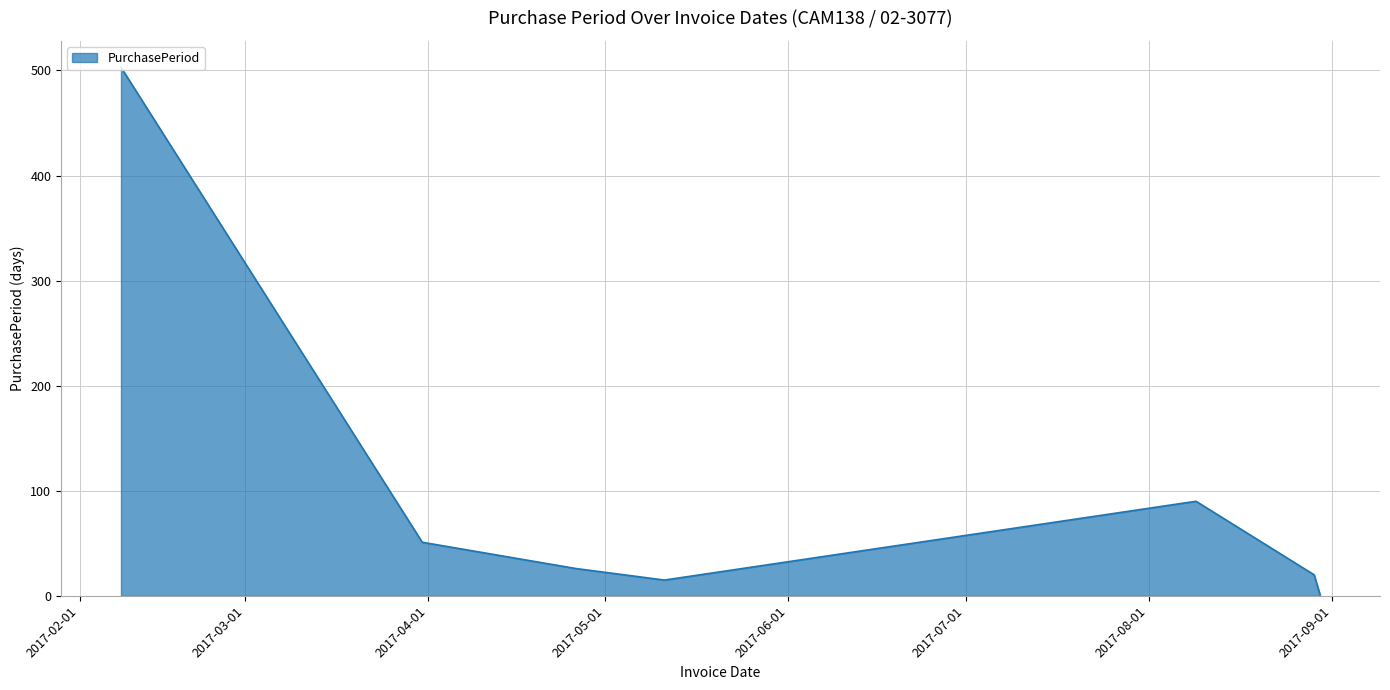

What is the maximum value shown in the chart?

503